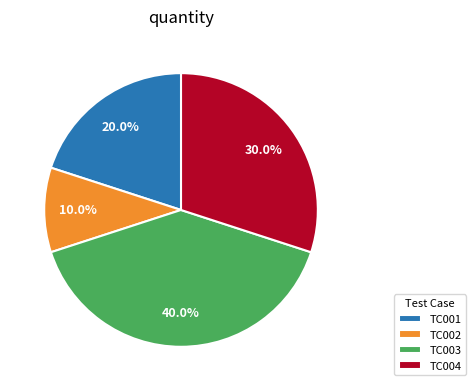

What is the largest slice in the pie chart?

TC003